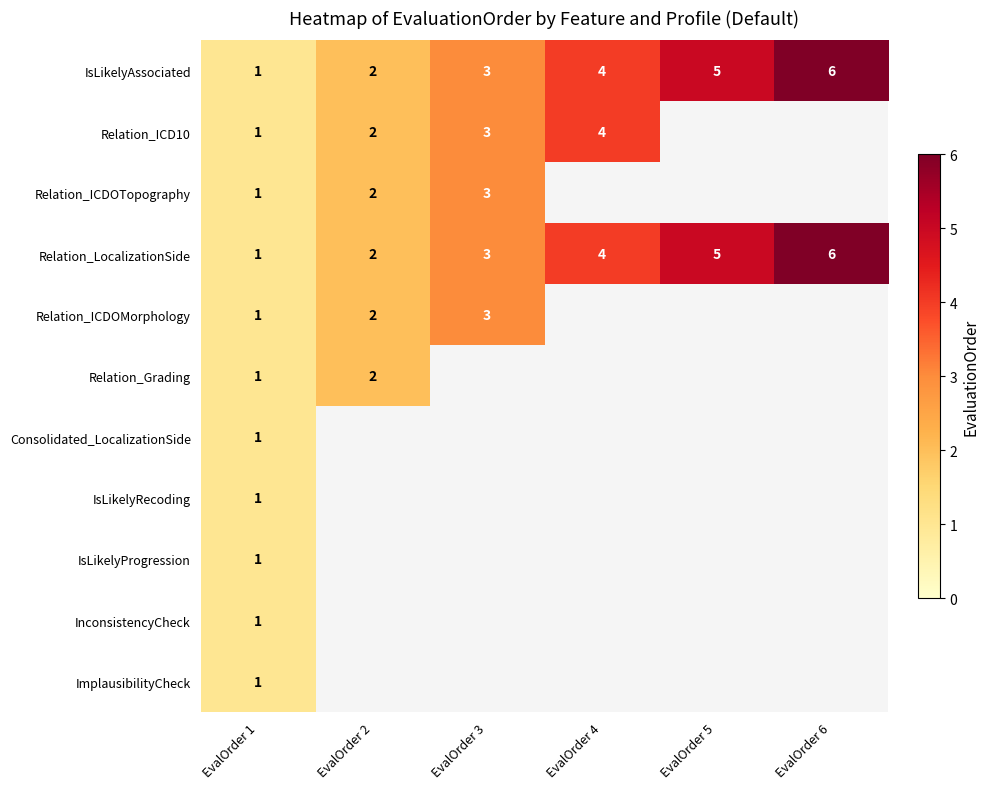

True or false: IsLikelyProgression has a value of 1 at EvalOrder 1.

True